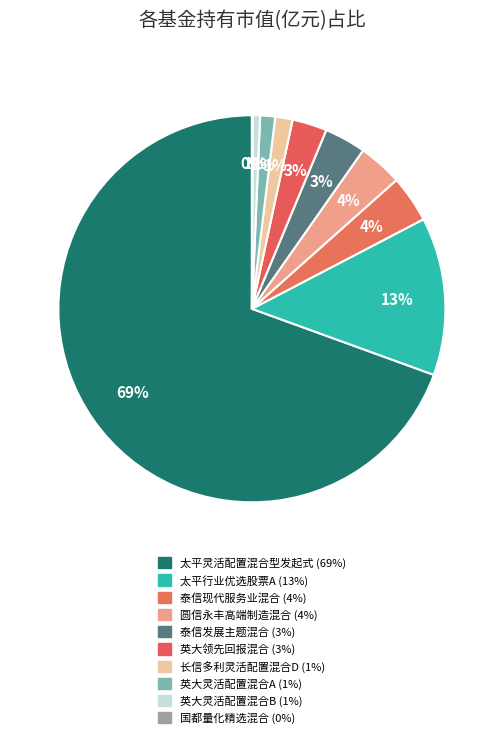

Do 英大灵活配置混合B and 英大灵活配置混合A together represent more than half of the pie?

No